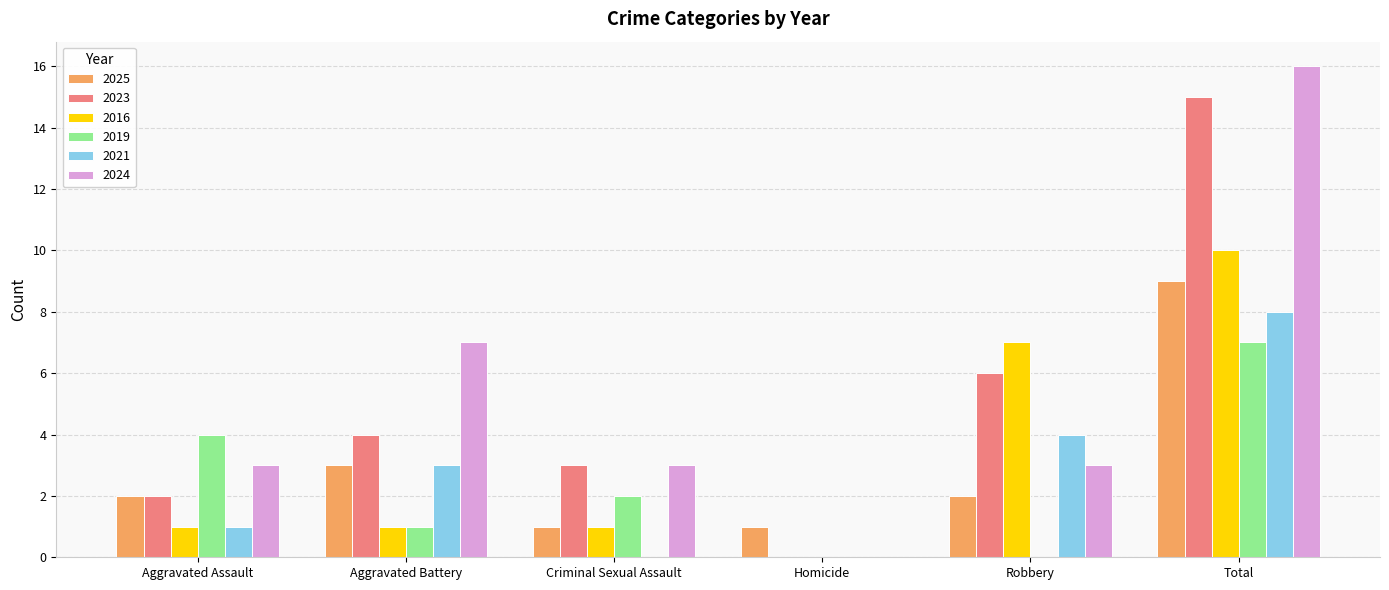

Reading right to left, list all the values displayed in this chart.

2025: Total=9	Robbery=2	Homicide=1	Criminal Sexual Assault=1	Aggravated Battery=3	Aggravated Assault=2
2023: Total=15	Robbery=6	Homicide=0	Criminal Sexual Assault=3	Aggravated Battery=4	Aggravated Assault=2
2016: Total=10	Robbery=7	Homicide=0	Criminal Sexual Assault=1	Aggravated Battery=1	Aggravated Assault=1
2019: Total=7	Robbery=0	Homicide=0	Criminal Sexual Assault=2	Aggravated Battery=1	Aggravated Assault=4
2021: Total=8	Robbery=4	Homicide=0	Criminal Sexual Assault=0	Aggravated Battery=3	Aggravated Assault=1
2024: Total=16	Robbery=3	Homicide=0	Criminal Sexual Assault=3	Aggravated Battery=7	Aggravated Assault=3